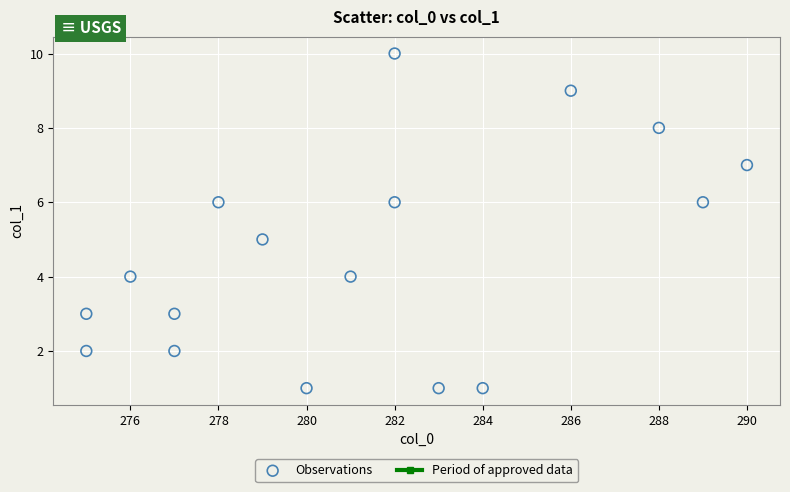

What is the range of X values (max minus min)?

15